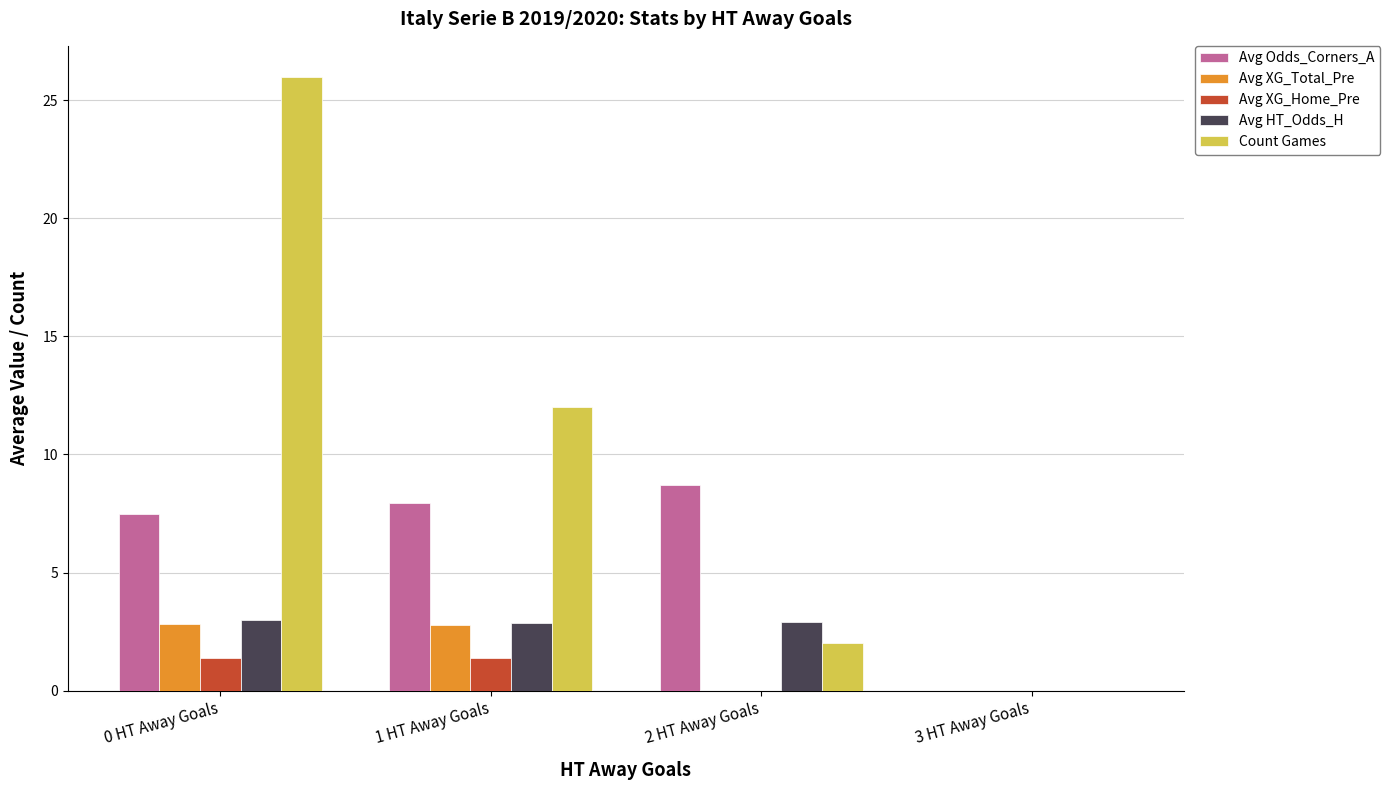

Which series changed the most between 0 HT Away Goals and 3 HT Away Goals?

Count Games